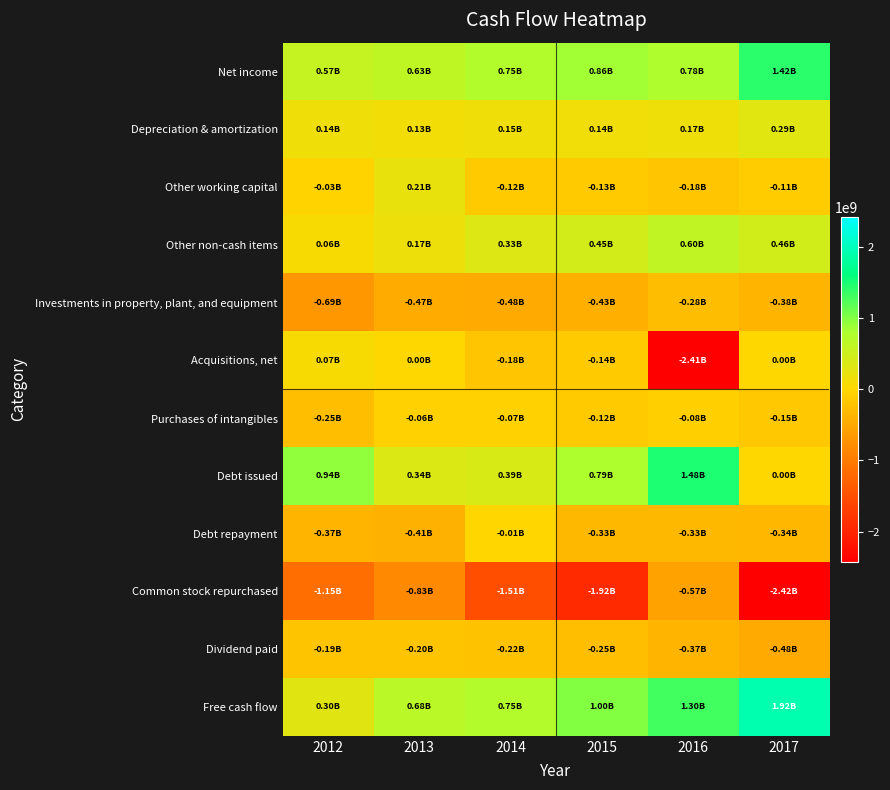

Reading right to left, transcribe all the data shown in this chart.

Net income: 2017=1415000000	2016=780000000	2015=859000000	2014=753000000	2013=626000000	2012=571000000
Depreciation & amortization: 2017=289000000	2016=168000000	2015=139000000	2014=148000000	2013=127000000	2012=145000000
Other working capital: 2017=-106000000	2016=-177000000	2015=-126000000	2014=-120000000	2013=215000000	2012=-30000000
Other non-cash items: 2017=460000000	2016=599000000	2015=445000000	2014=334000000	2013=172000000	2012=60000000
Investments in property, plant, and equipment: 2017=-376000000	2016=-279000000	2015=-426000000	2014=-476000000	2013=-465000000	2012=-690000000
Acquisitions, net: 2017=0	2016=-2412000000	2015=-137000000	2014=-184000000	2013=0	2012=65000000
Purchases of intangibles: 2017=-154000000	2016=-80000000	2015=-121000000	2014=-65000000	2013=-61000000	2012=-253000000
Debt issued: 2017=0	2016=1482000000	2015=790000000	2014=394000000	2013=345000000	2012=936000000
Debt repayment: 2017=-335000000	2016=-326000000	2015=-325000000	2014=-7000000	2013=-407000000	2012=-370000000
Common stock repurchased: 2017=-2425000000	2016=-568000000	2015=-1917000000	2014=-1510000000	2013=-834000000	2012=-1145000000
Dividend paid: 2017=-479000000	2016=-374000000	2015=-253000000	2014=-223000000	2013=-196000000	2012=-191000000
Free cash flow: 2017=1916000000	2016=1303000000	2015=1004000000	2014=748000000	2013=675000000	2012=299000000